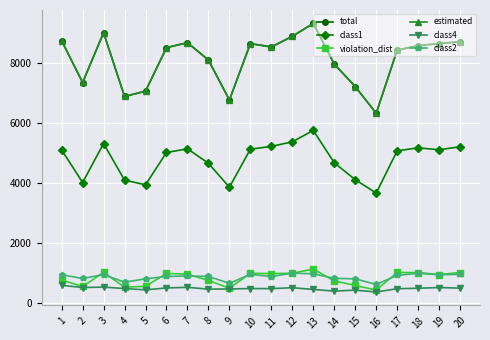

What is the value of the violation_dist point at the 1st from the left?

754